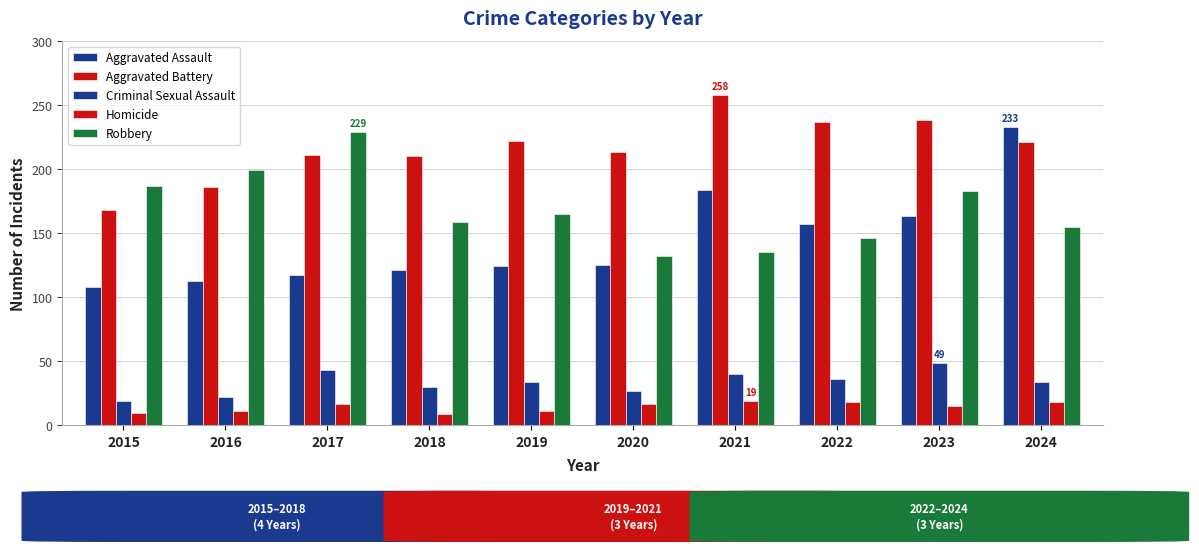

How many categories are shown in the chart?

10